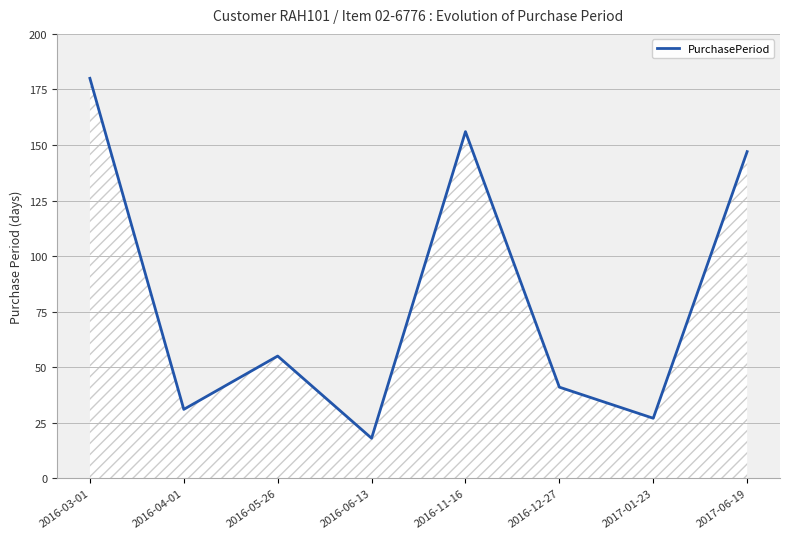

Does the chart have visible grid lines?

Yes